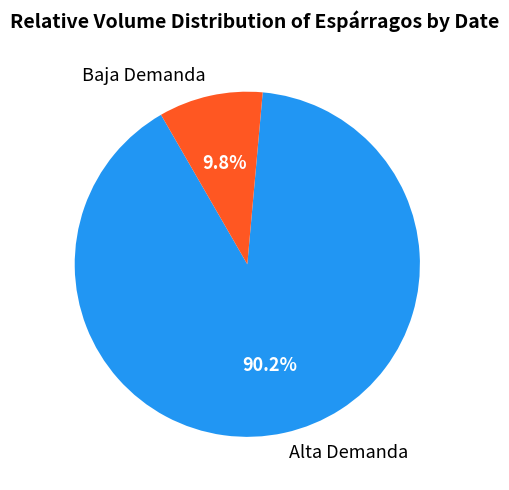

Which has a higher value, Baja Demanda or Alta Demanda?

Alta Demanda